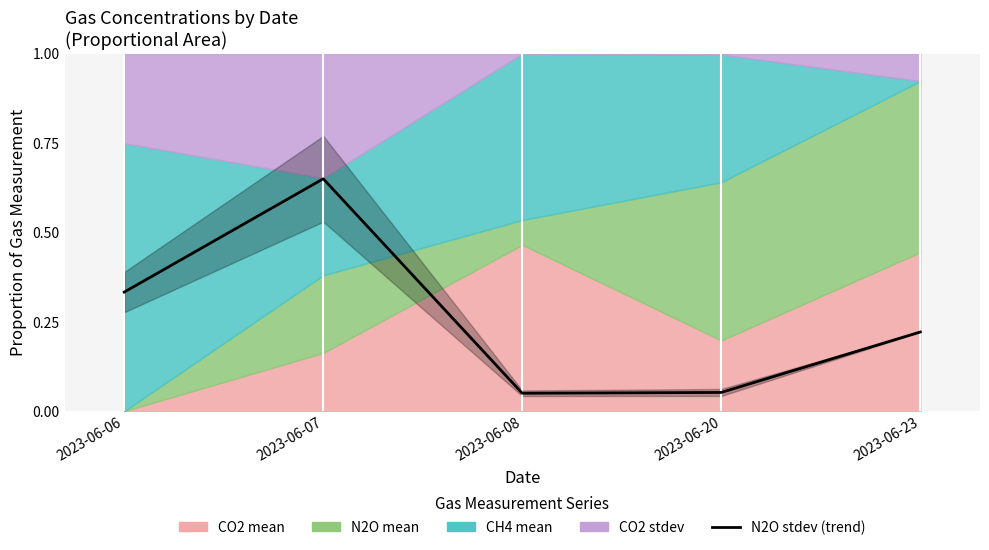

What is the sum of the values at 2023-06-07 and 2023-06-08?

0.7